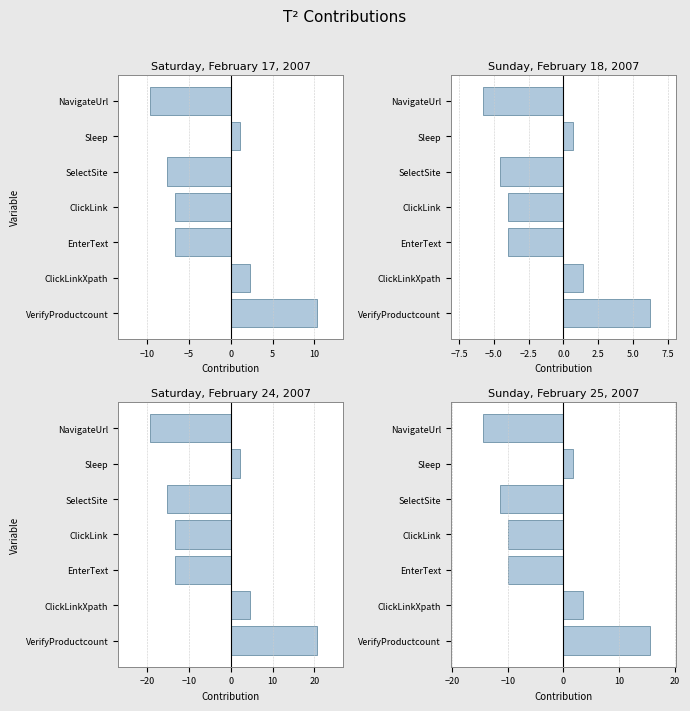

Count the number of categories in the chart.

7